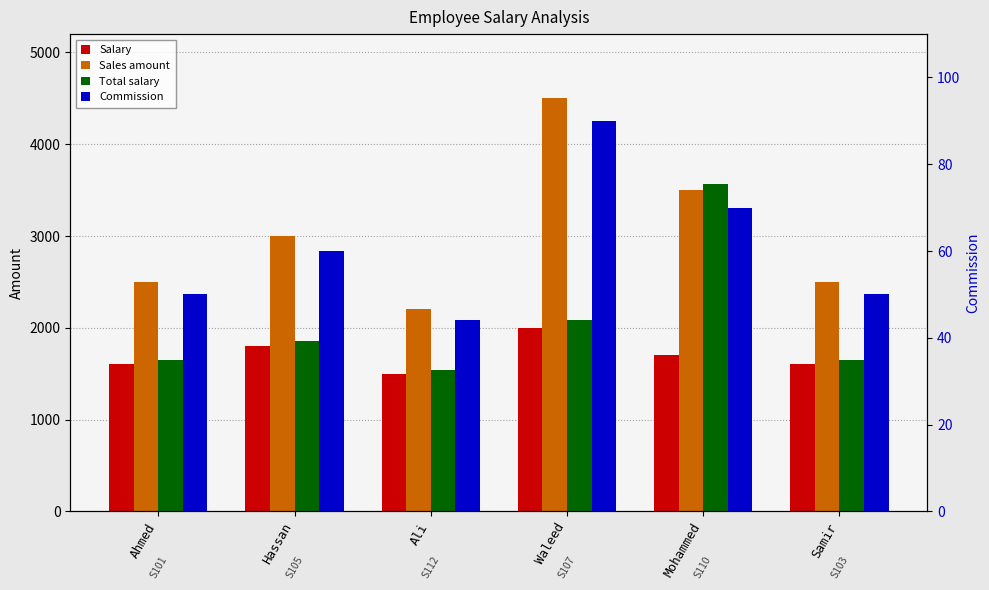

What position from the right is Ahmed?

6